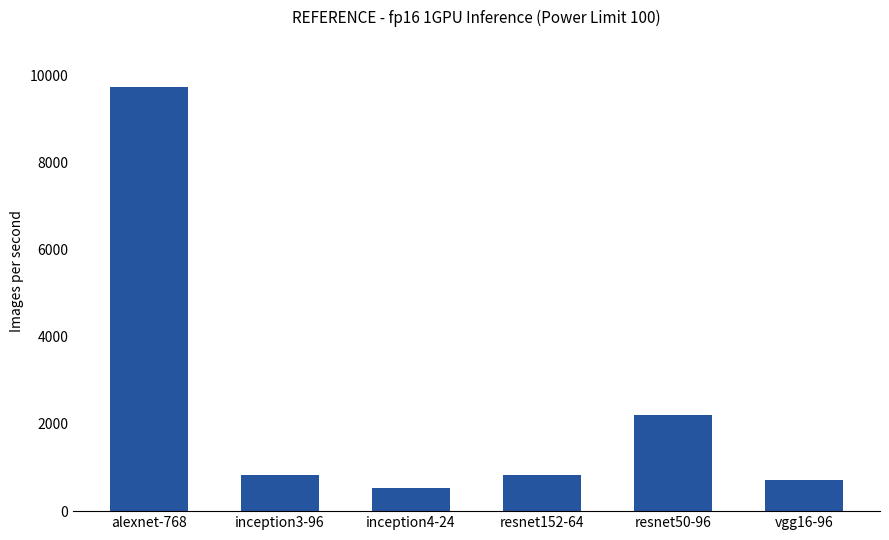

What is the label of the 2nd bar from the left?

inception3-96